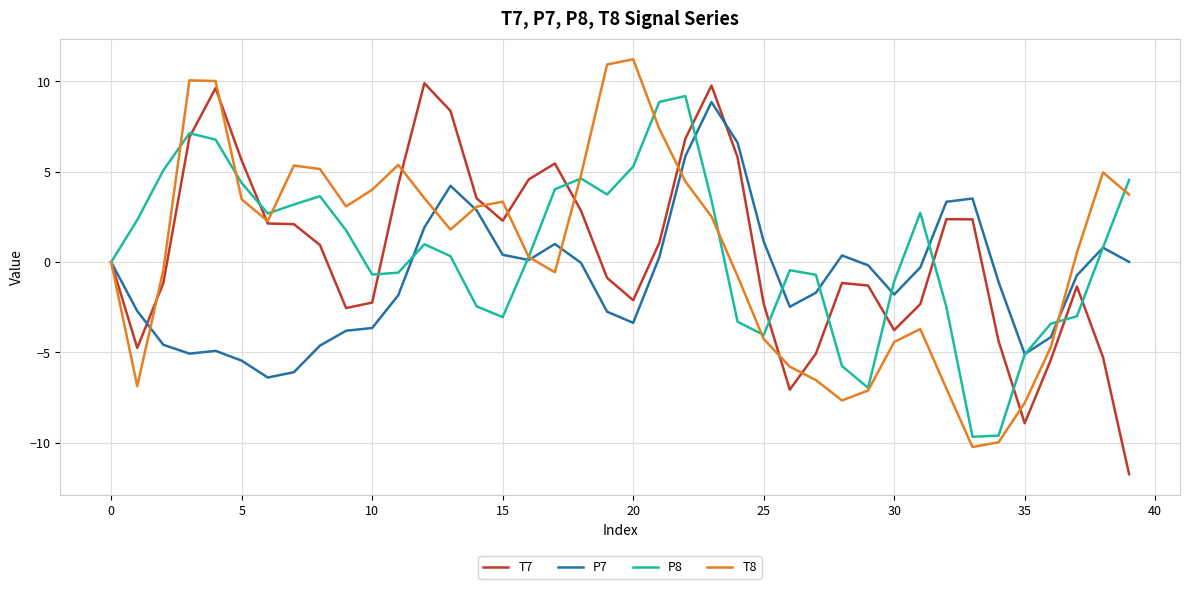

What is the highest value of the P8 series?

9.2